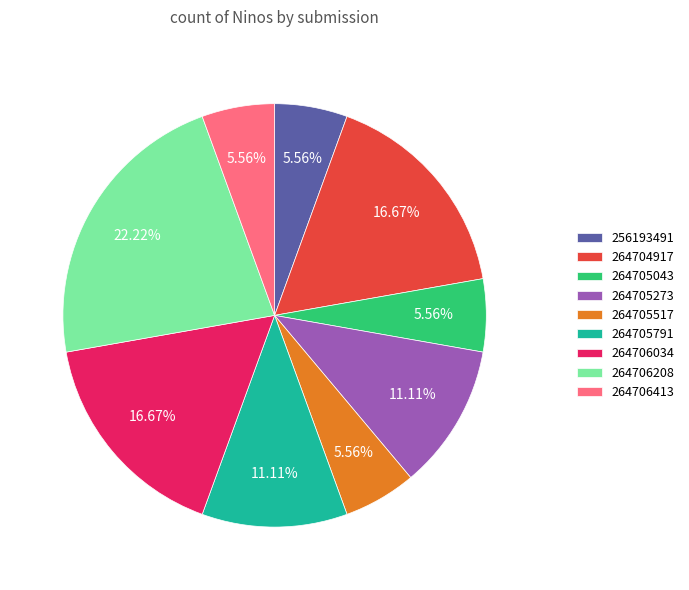

Does 264705517 account for over 50% of the chart?

No